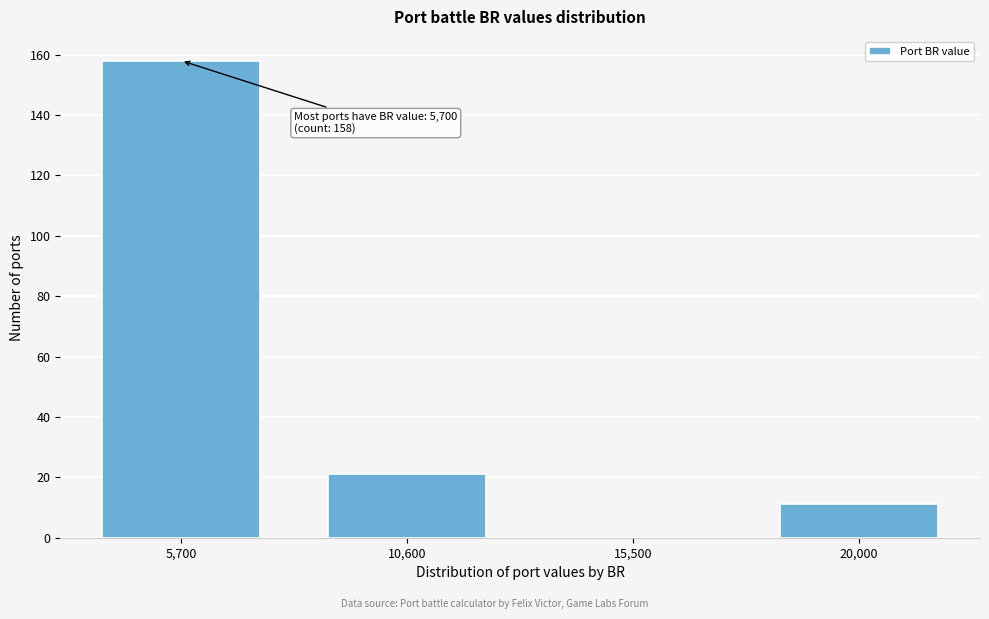

Reading right to left, what are all the values shown in this chart?

20,000=11	15,500=0	10,600=21	5,700=158